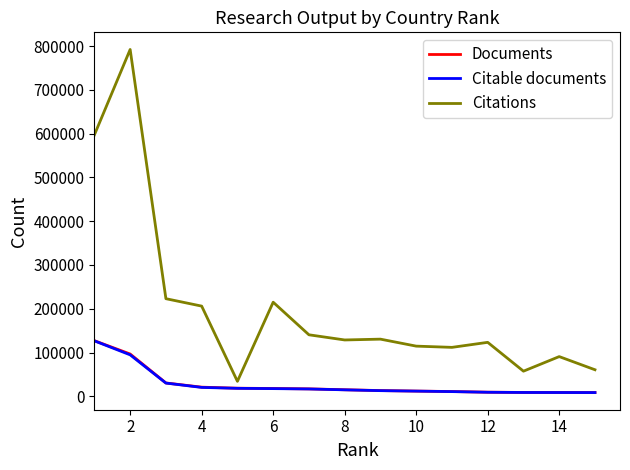

In Citations, how many points are lower than both neighbors (excluding endpoints)?

4